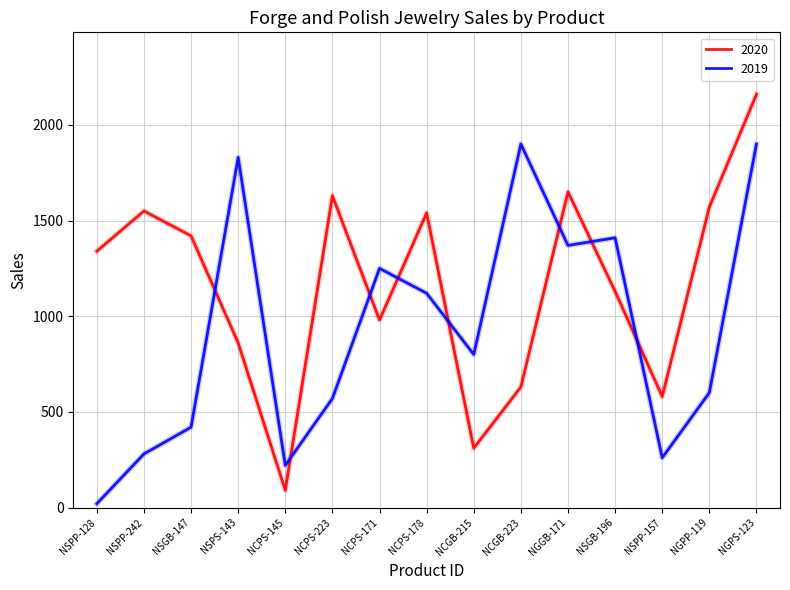

Which series has the largest total across all categories?

2020